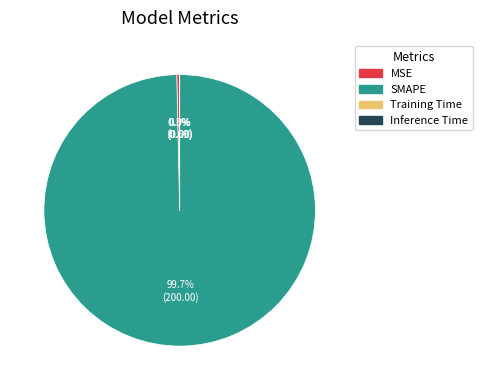

Which slice is the largest?

SMAPE